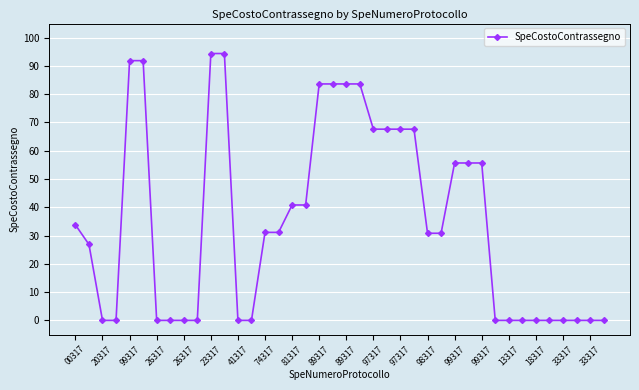

Does the chart have visible grid lines?

Yes